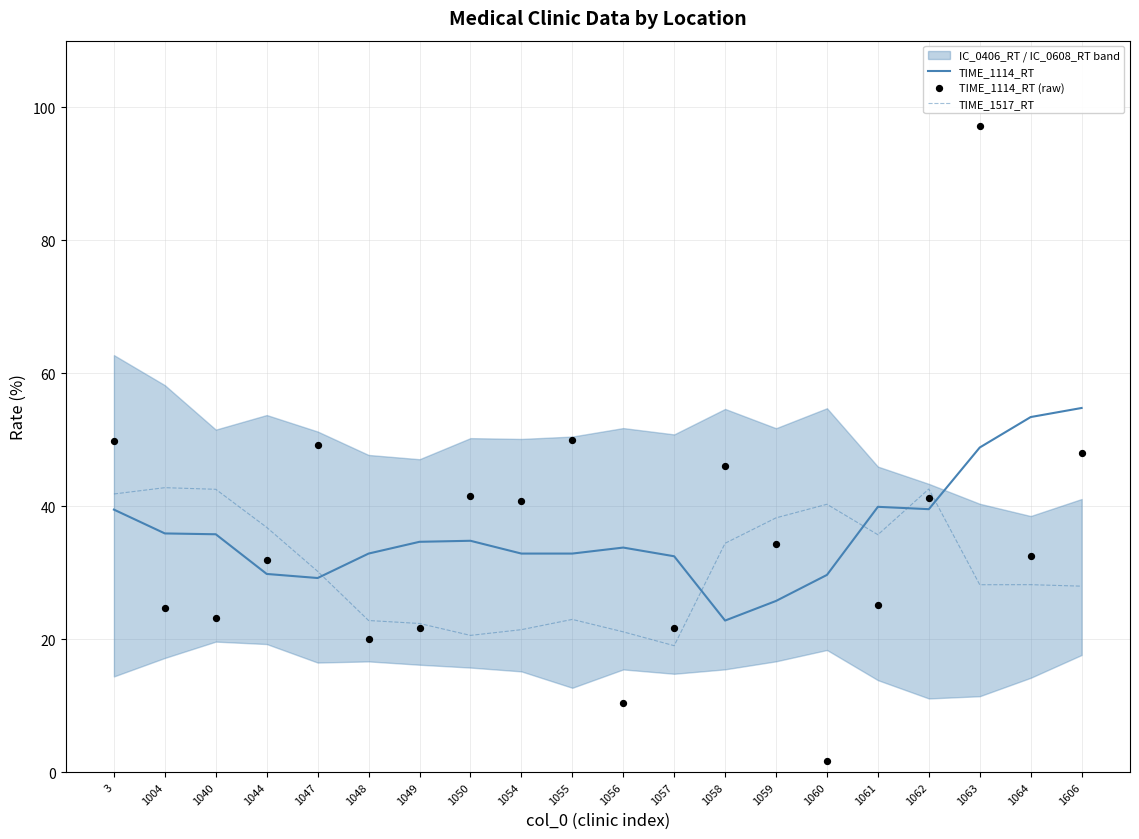

Which series has the largest total across all categories?

TIME_1114_RT